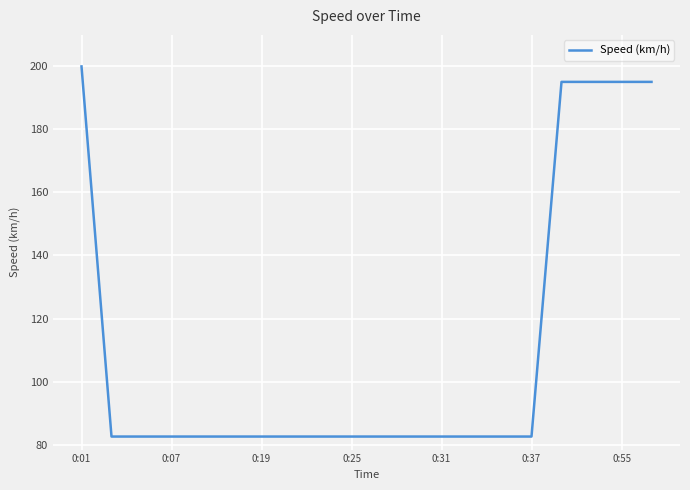

What is the greatest value displayed?

199.9